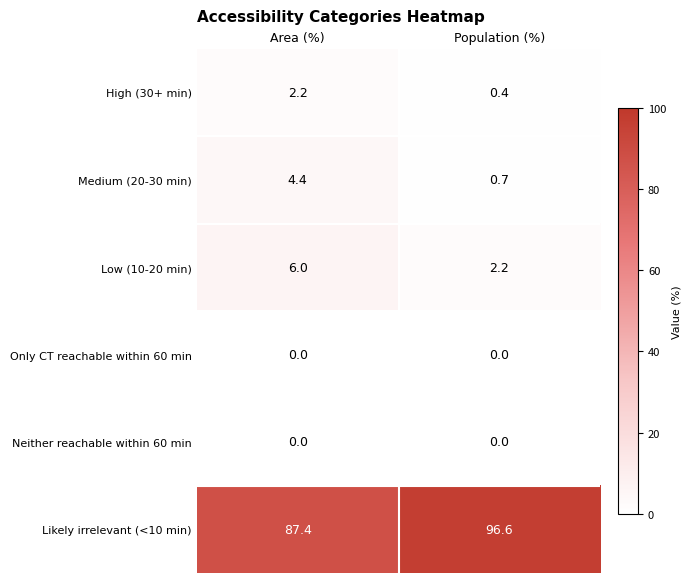

At which category is the sum across all series the highest?

Area (%)